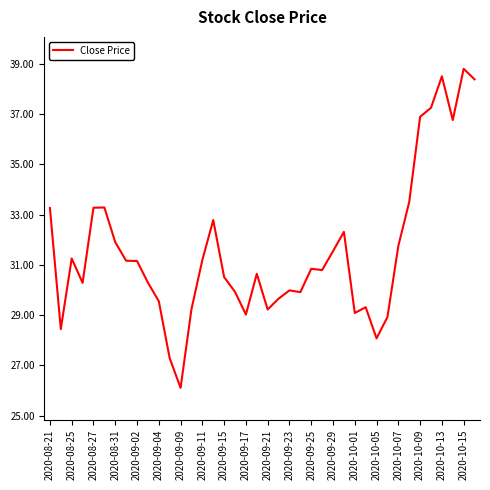

What is the maximum value shown in the chart?

38.8